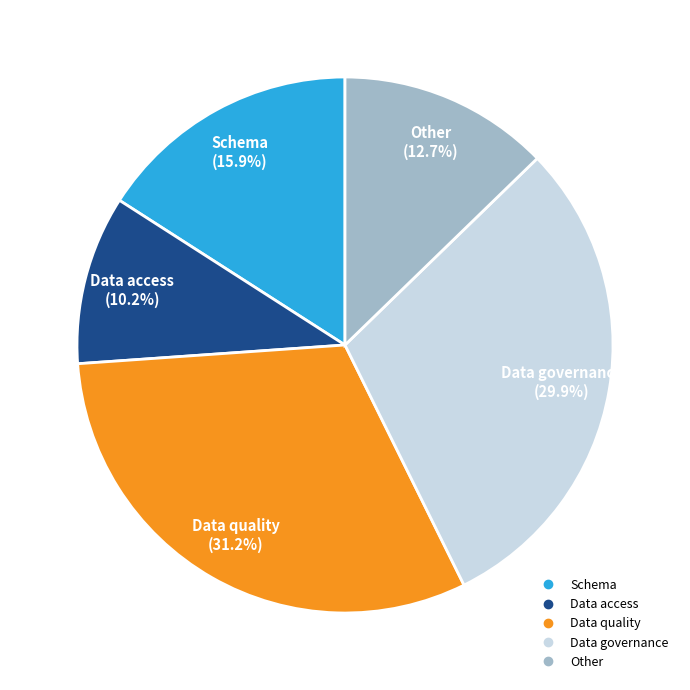

Does any single category account for the majority?

No